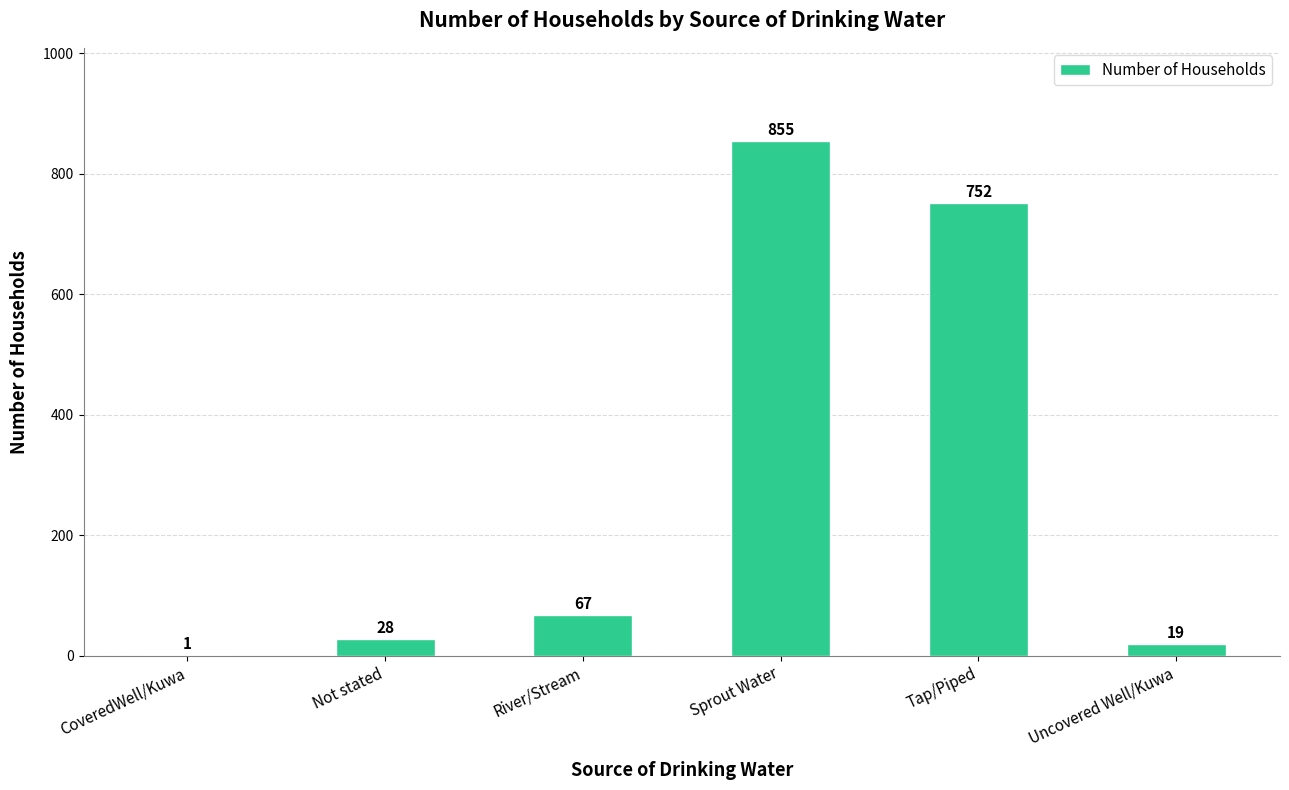

What is the sum of the values at Tap/Piped and CoveredWell/Kuwa?

753